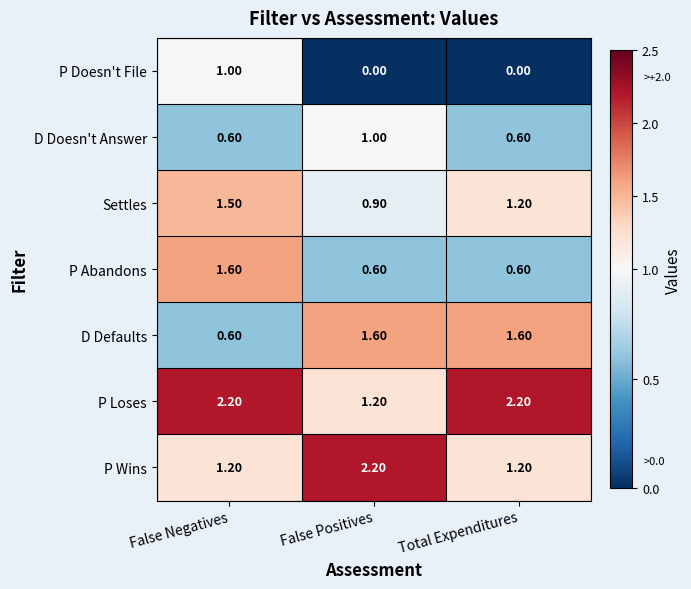

What is the difference between the highest and lowest values at False Negatives?

1.6